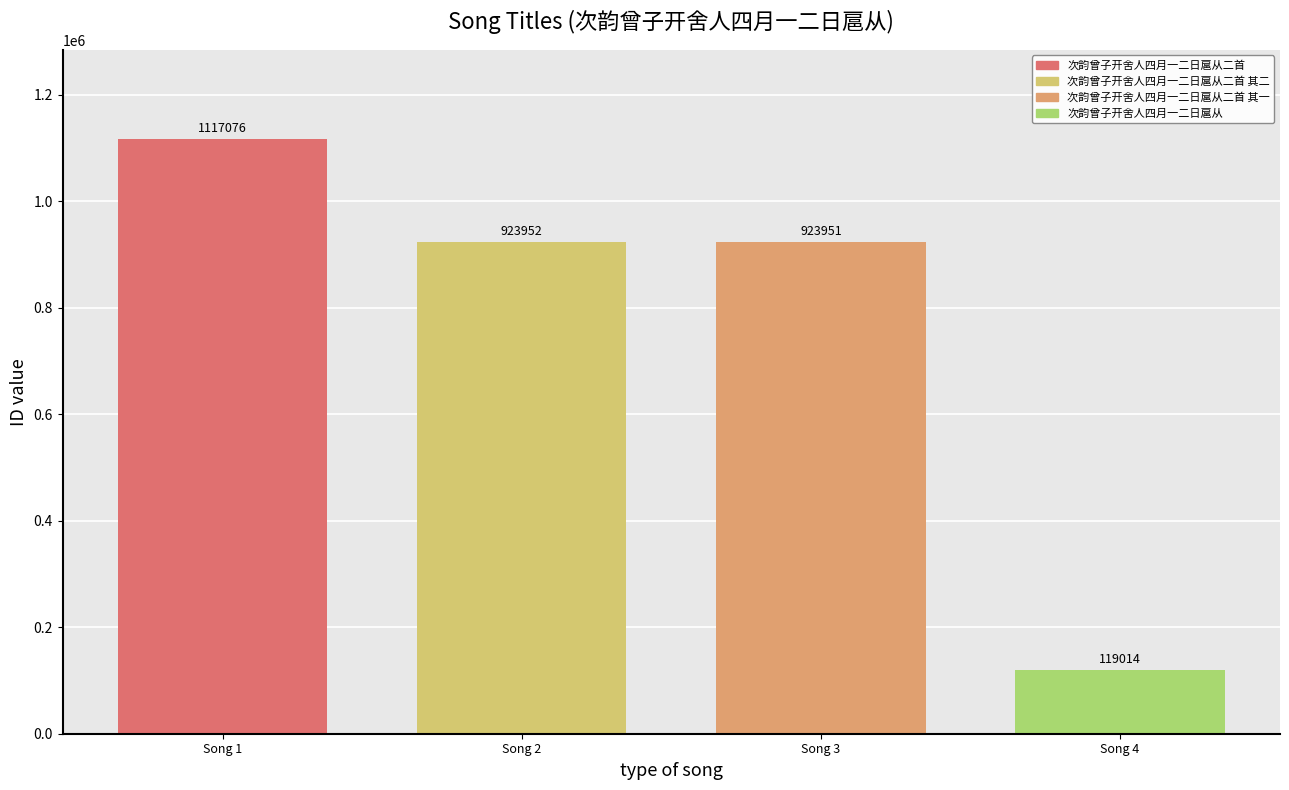

What is the greatest value displayed?

1117076